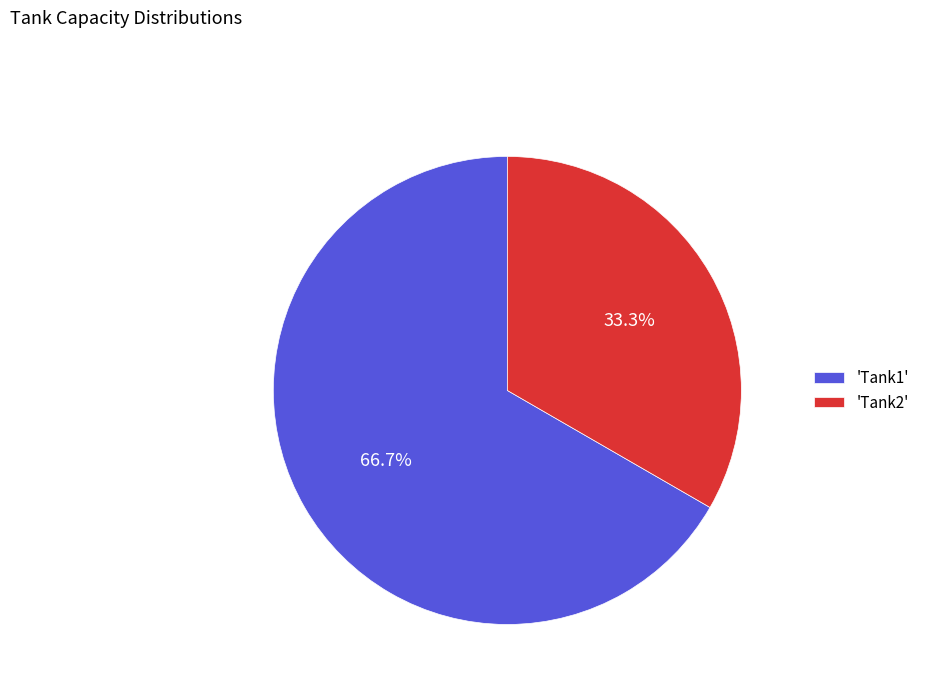

What is the majority slice?

'Tank1'